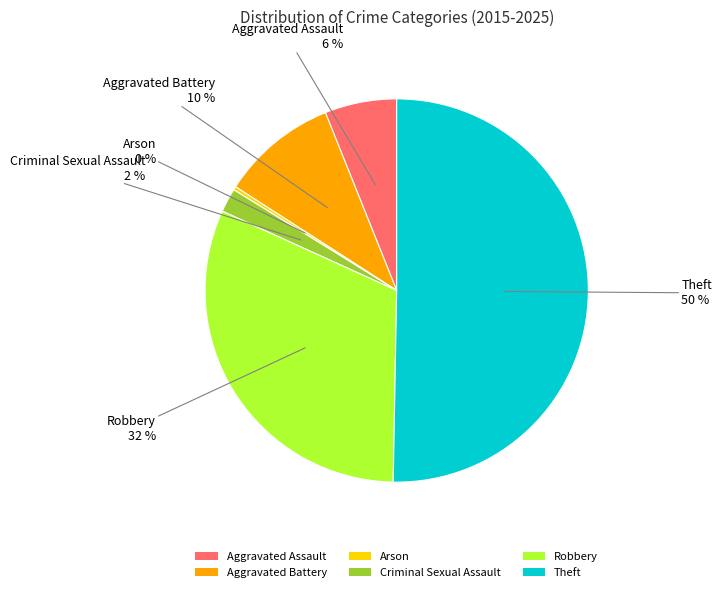

How many slices are in this pie chart?

6